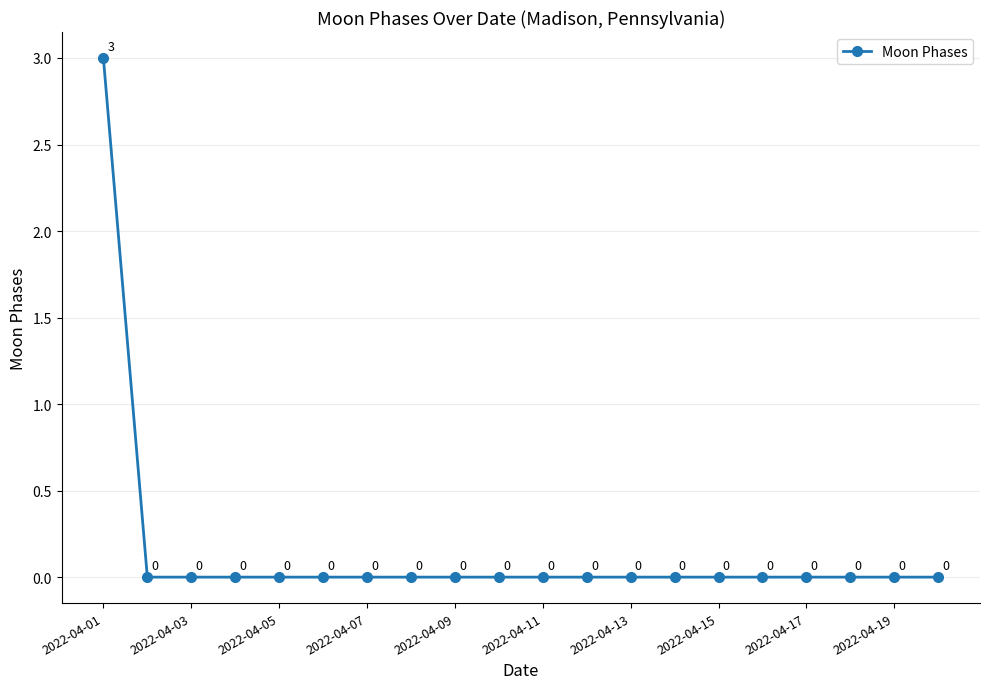

Count the values in the range 0 to 1.

19